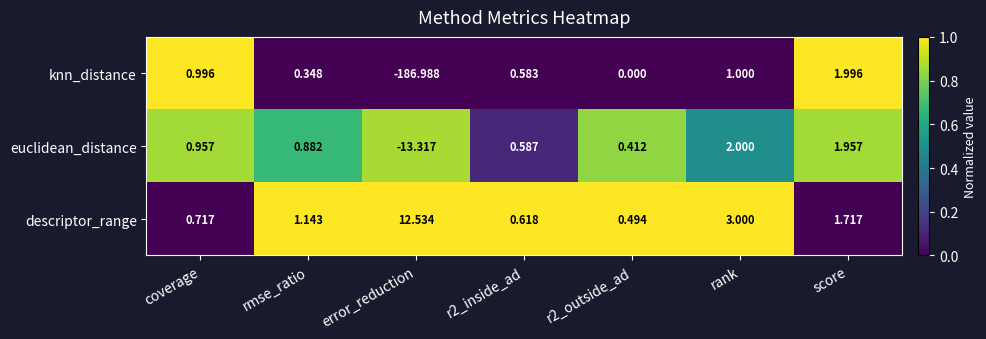

Between rmse_ratio and r2_inside_ad, which series saw the biggest shift?

descriptor_range